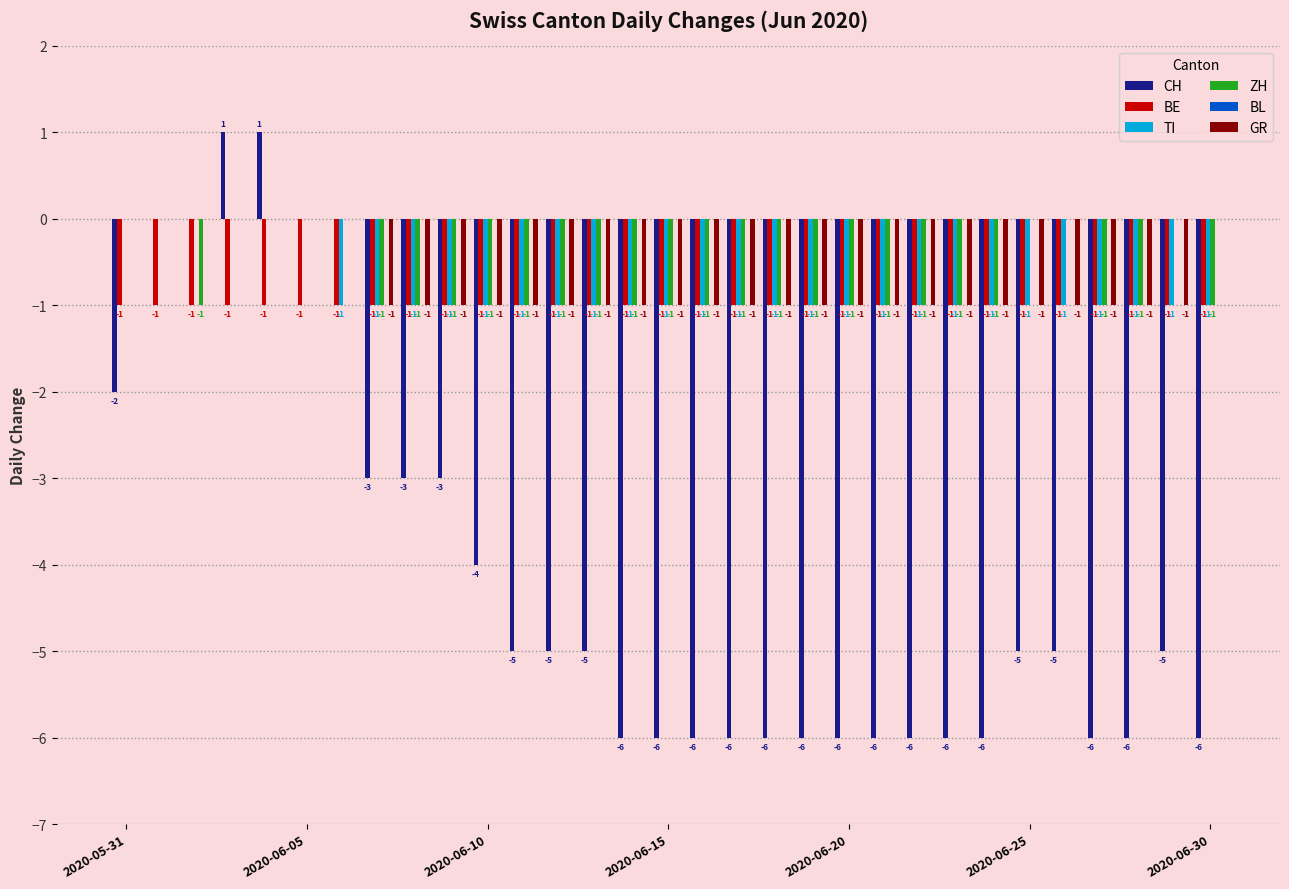

How many GR values are between -1 and 0?

31